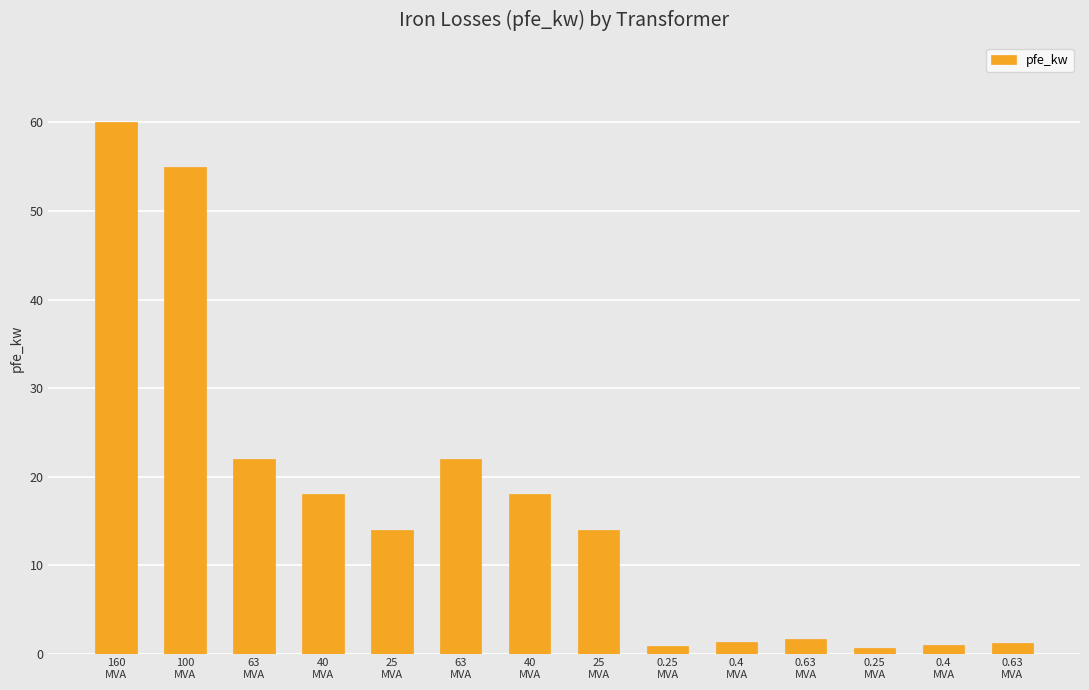

How many distinct data groups are displayed?

1